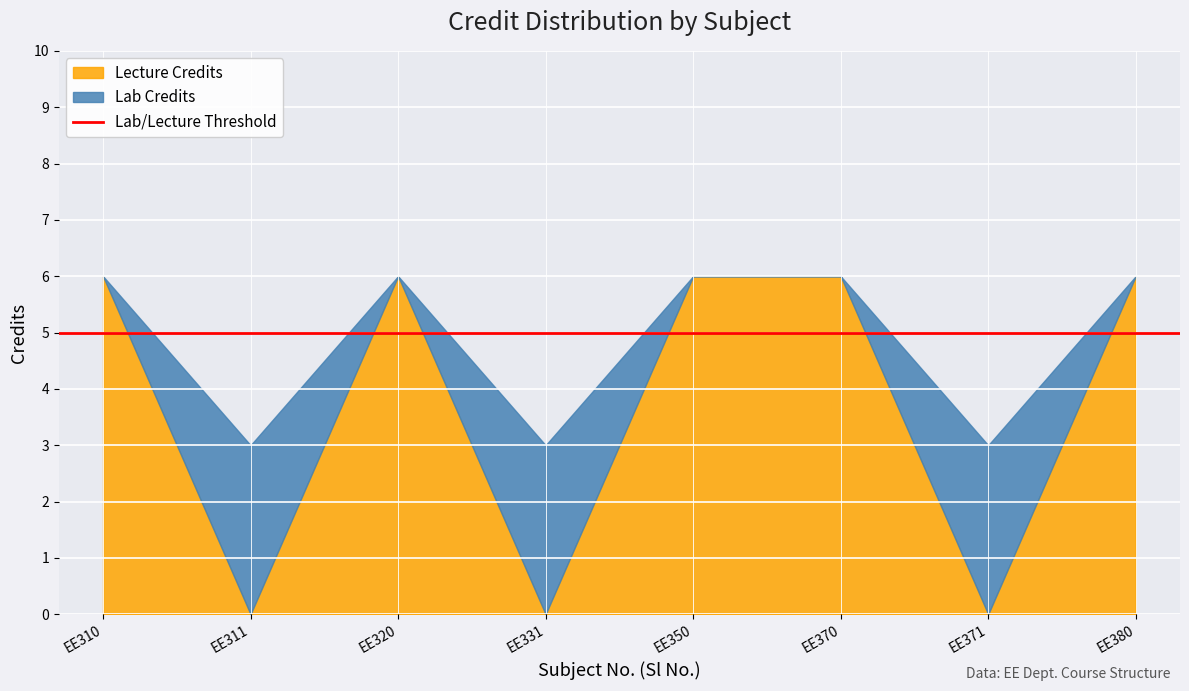

Reading left to right, transcribe all the data shown in this chart.

1=6	2=3	3=6	4=3	5=6	6=6	7=3	8=6